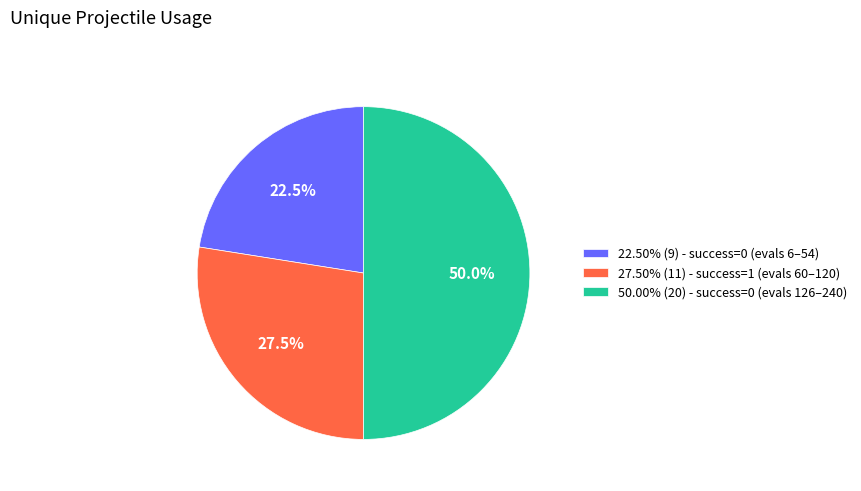

Approximately how many times larger is the value at 22.50% (9) - success=0 (evals 6–54) compared to 27.50% (11) - success=1 (evals 60–120)?

0.8